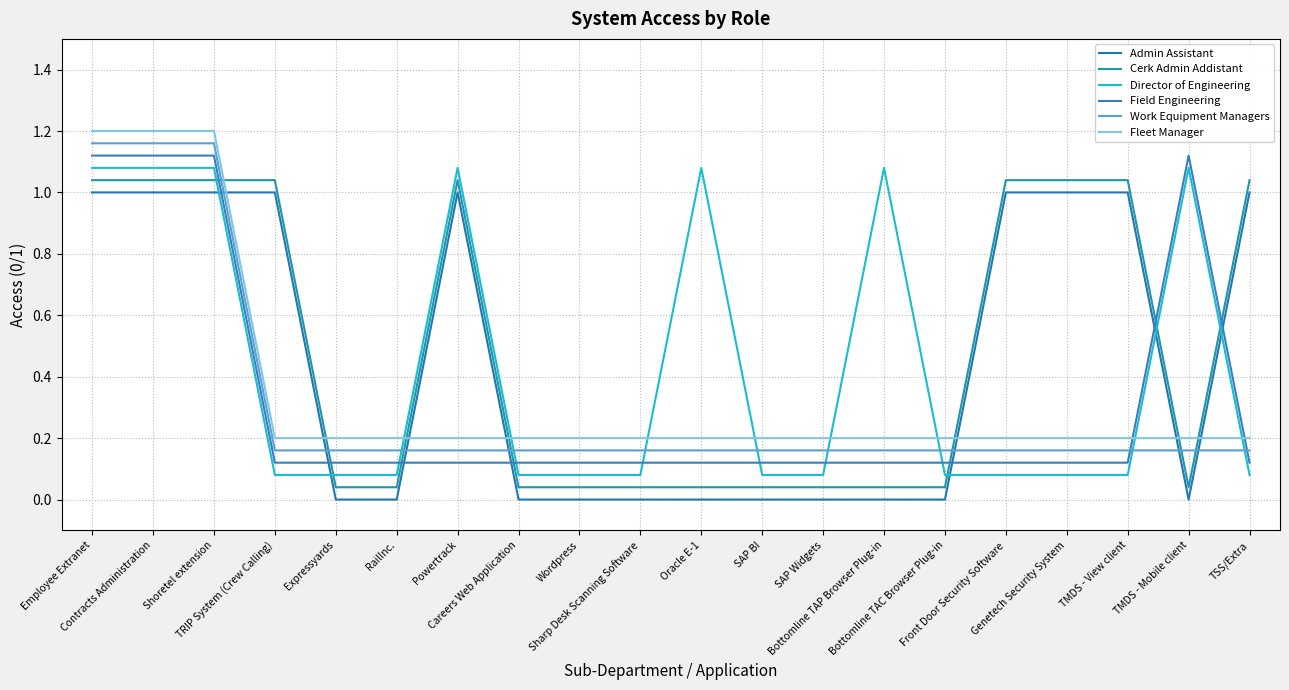

The Admin Assistant series shows -0.3 at Sharp Desk Scanning Software. True or false?

False